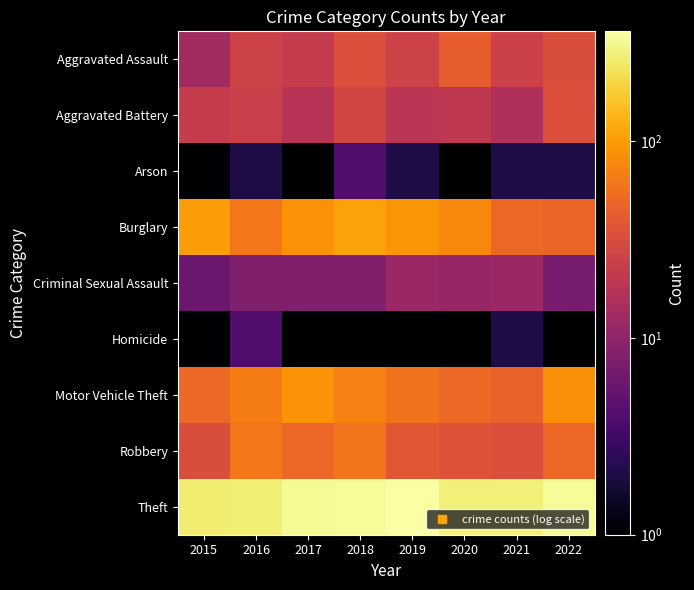

True or false: Theft has a value of 414.0 at 2016.

False